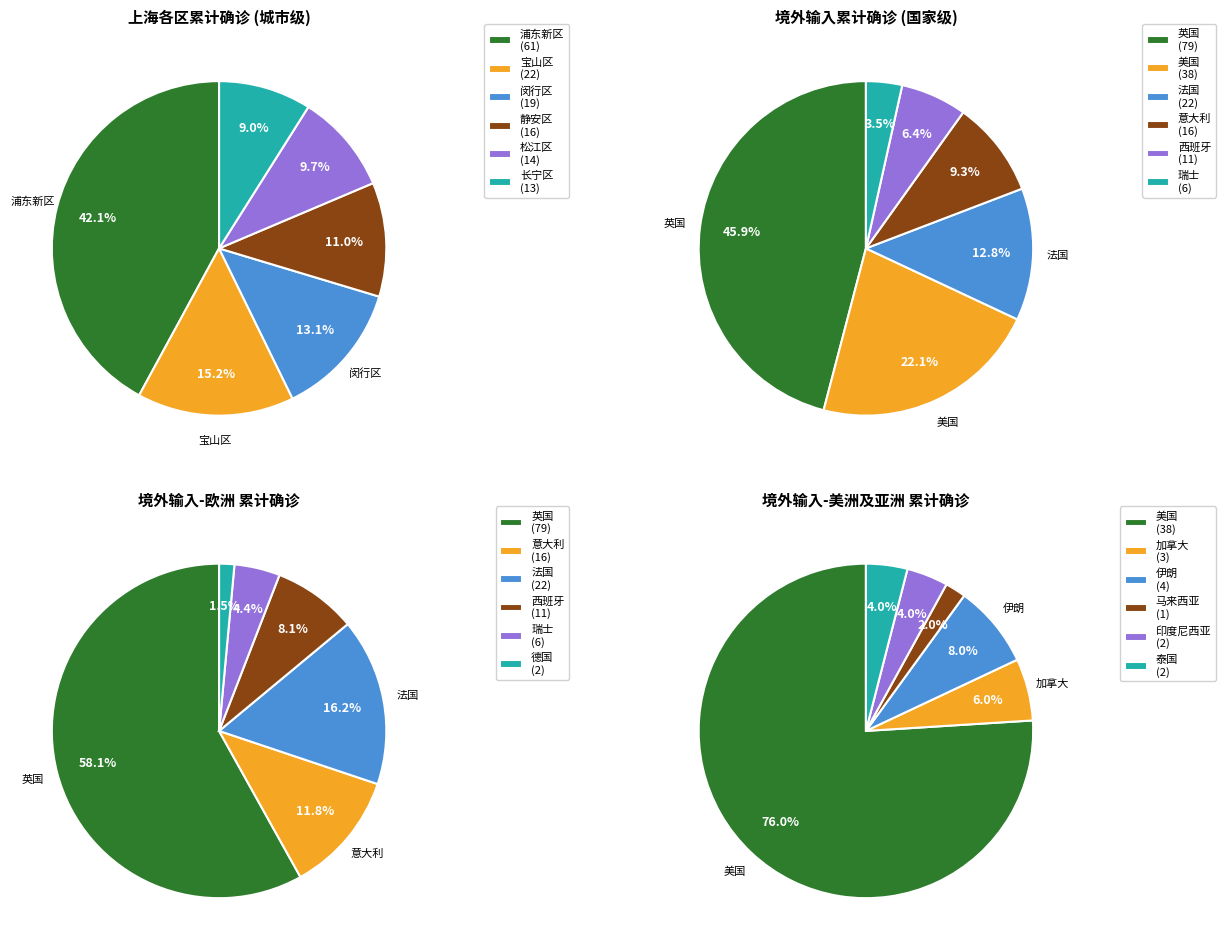

The 奉贤区 slice represents 1% of the pie. True or false?

False